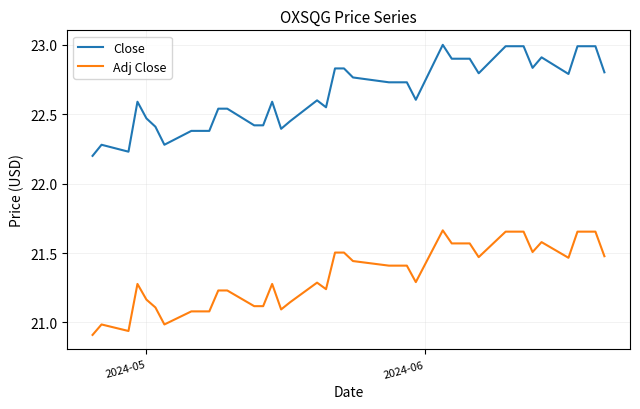

True or false: Adj Close has more than 1 points higher than both neighbors.

True